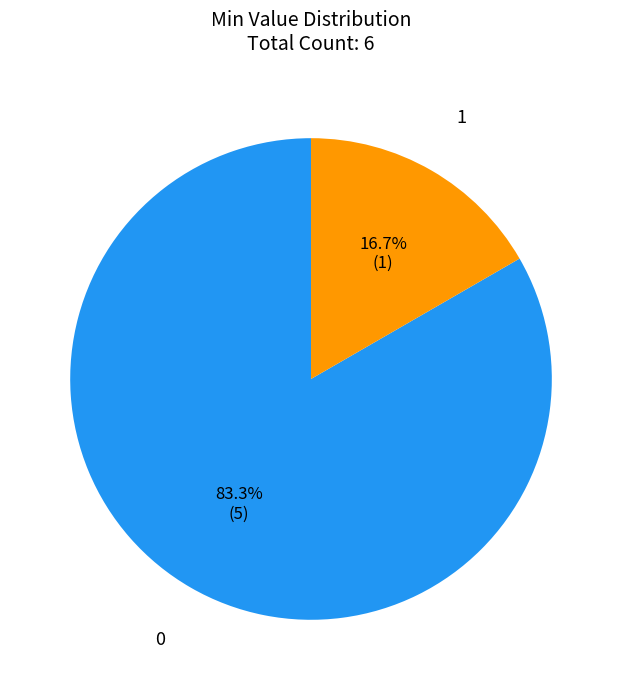

Does any single category account for the majority?

Yes